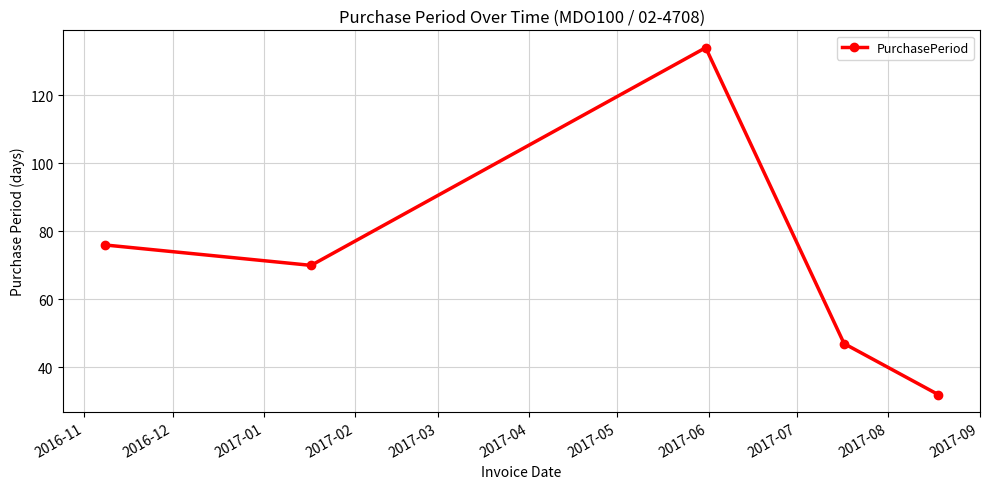

What is the maximum value shown in the chart?

134